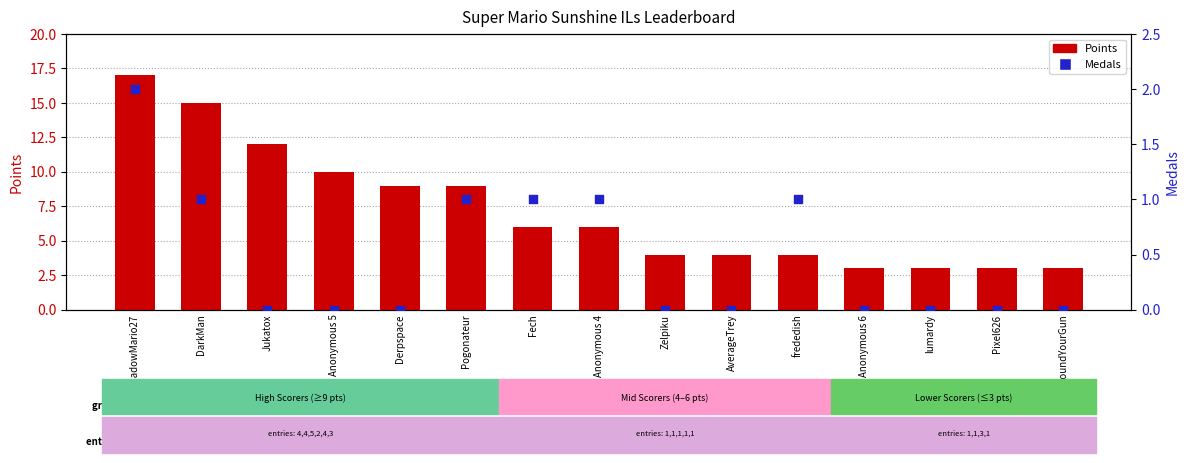

Is the value of Points at Pixel626 greater than the value of Medals at ShadowMario27?

Yes